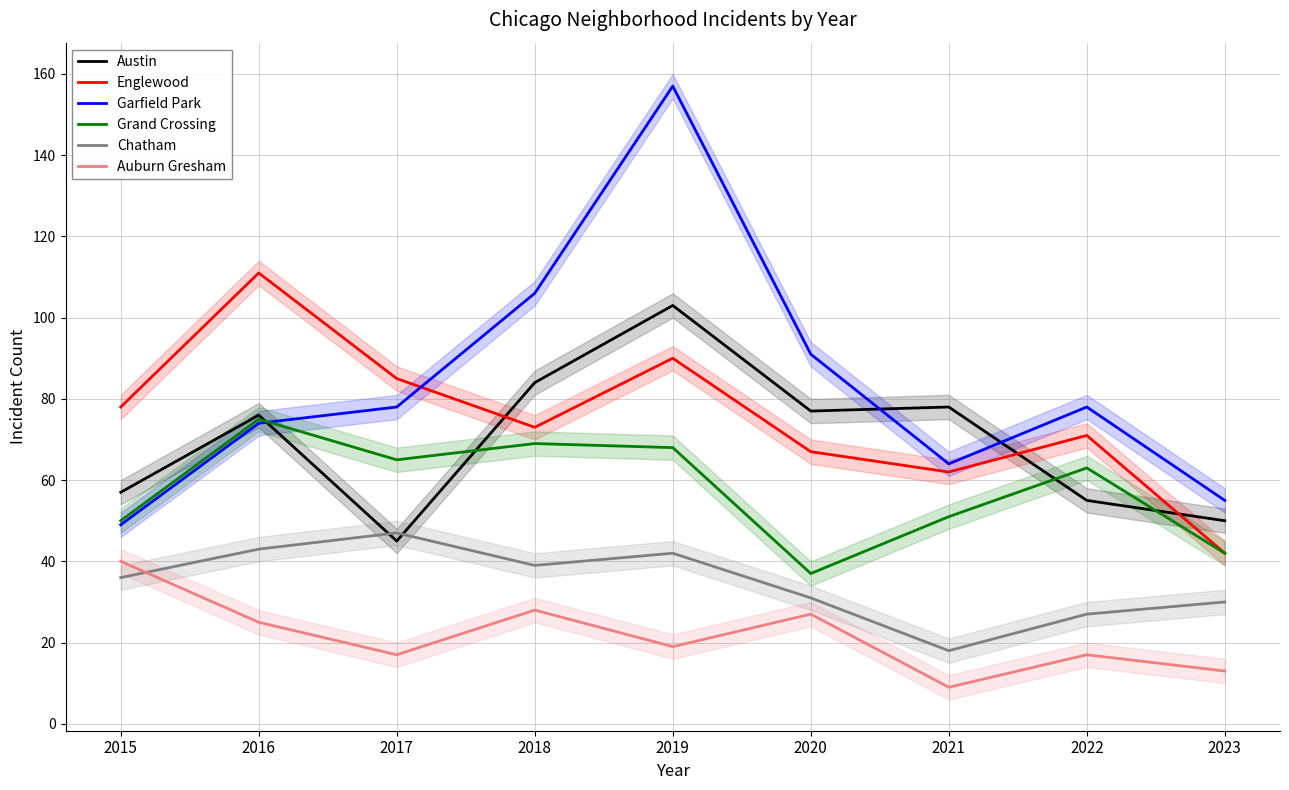

Reading left to right, what are all the values shown in this chart?

Austin: 2015=57	2016=76	2017=45	2018=84	2019=103	2020=77	2021=78	2022=55	2023=50
Englewood: 2015=78	2016=111	2017=85	2018=73	2019=90	2020=67	2021=62	2022=71	2023=42
Garfield Park: 2015=49	2016=74	2017=78	2018=106	2019=157	2020=91	2021=64	2022=78	2023=55
Grand Crossing: 2015=50	2016=75	2017=65	2018=69	2019=68	2020=37	2021=51	2022=63	2023=42
Chatham: 2015=36	2016=43	2017=47	2018=39	2019=42	2020=31	2021=18	2022=27	2023=30
Auburn Gresham: 2015=40	2016=25	2017=17	2018=28	2019=19	2020=27	2021=9	2022=17	2023=13